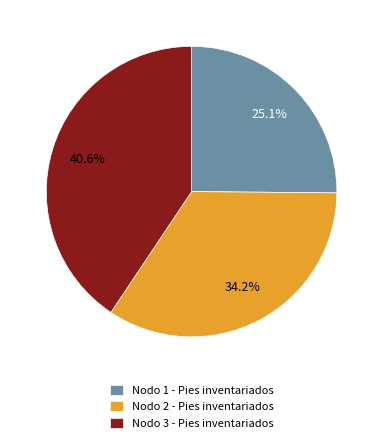

True or false: Nodo 1 - Pies inventariados accounts for 37% of the total.

False